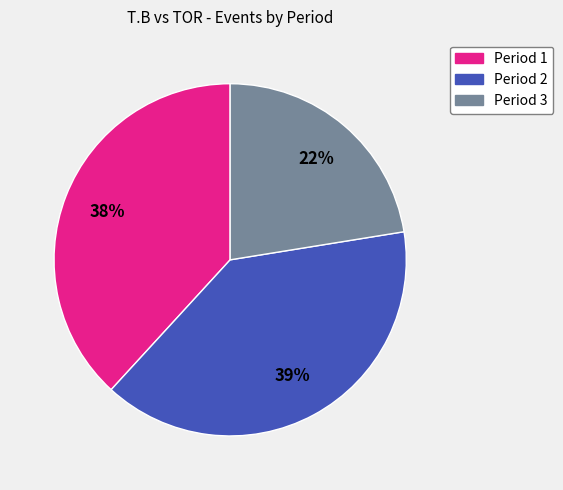

To the nearest percent, what percentage of the pie is Period 1?

38%